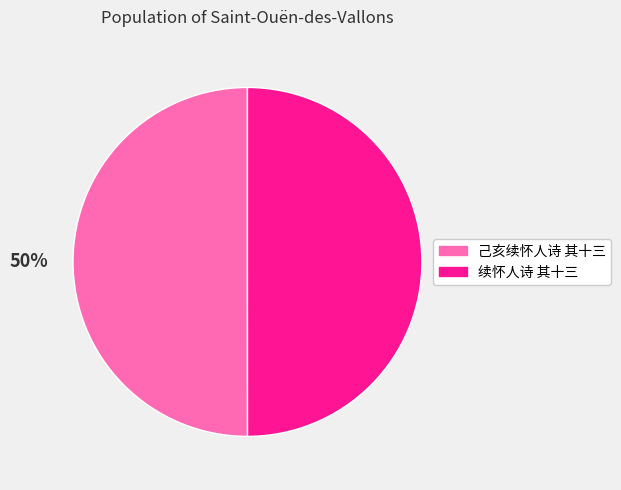

Do 己亥续怀人诗 其十三 and 续怀人诗 其十三 together represent more than half of the pie?

Yes